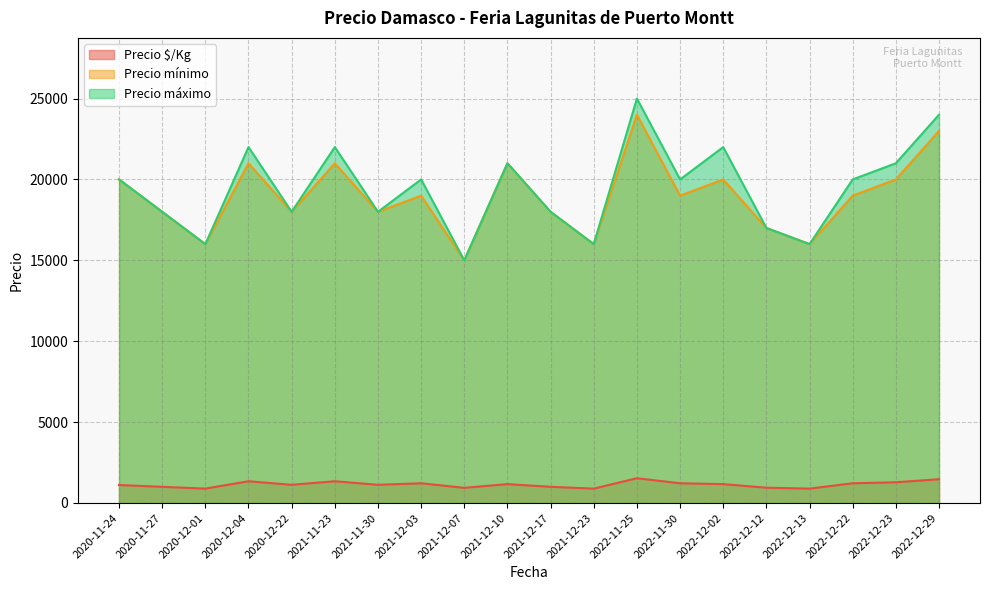

Which series has the largest total across all categories?

Precio máximo